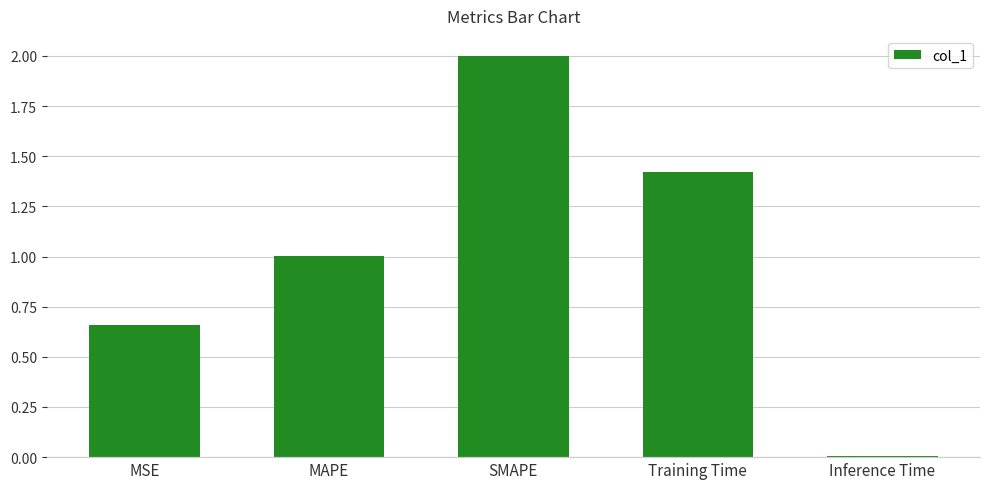

What is the label of the 1st bar from the left?

MSE